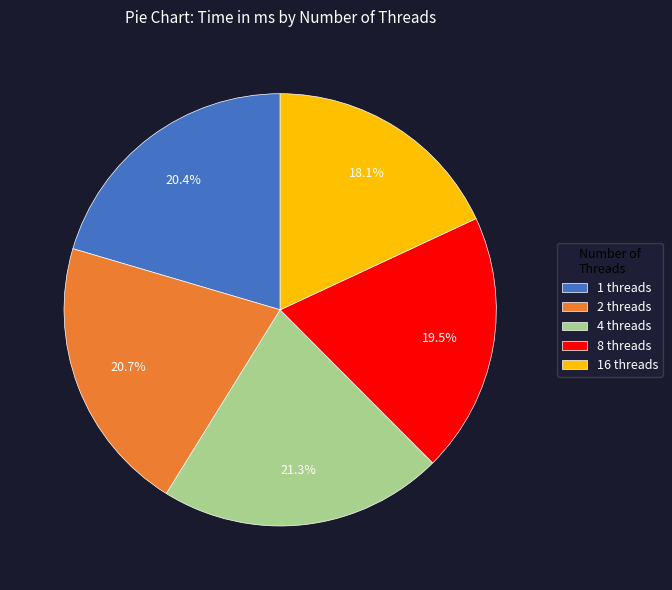

Which has a higher value, 2 threads or 16 threads?

2 threads